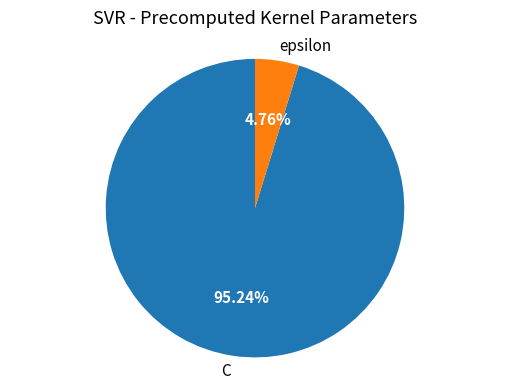

What portion of the pie excludes C?

4.8%